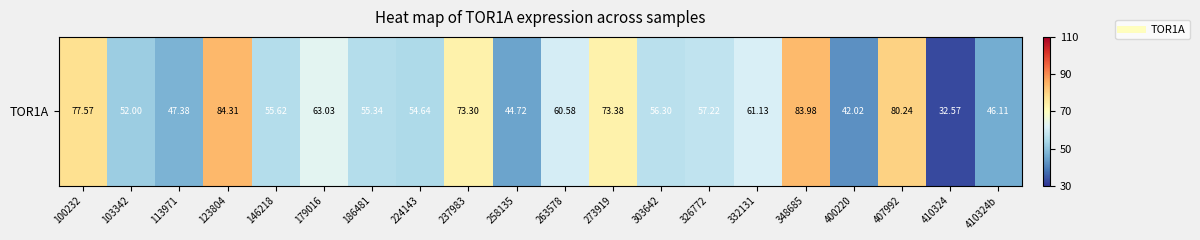

What is the greatest value displayed?

84.3